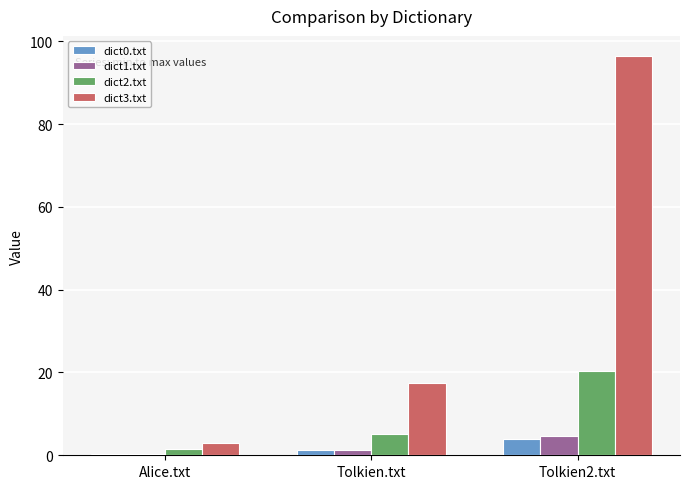

Reading left to right, what are all the values shown in this chart?

dict0.txt: Alice.txt=0.3	Tolkien.txt=1.2	Tolkien2.txt=4.0
dict1.txt: Alice.txt=0.2	Tolkien.txt=1.3	Tolkien2.txt=4.6
dict2.txt: Alice.txt=1.5	Tolkien.txt=5.1	Tolkien2.txt=20.5
dict3.txt: Alice.txt=3.0	Tolkien.txt=17.5	Tolkien2.txt=96.5